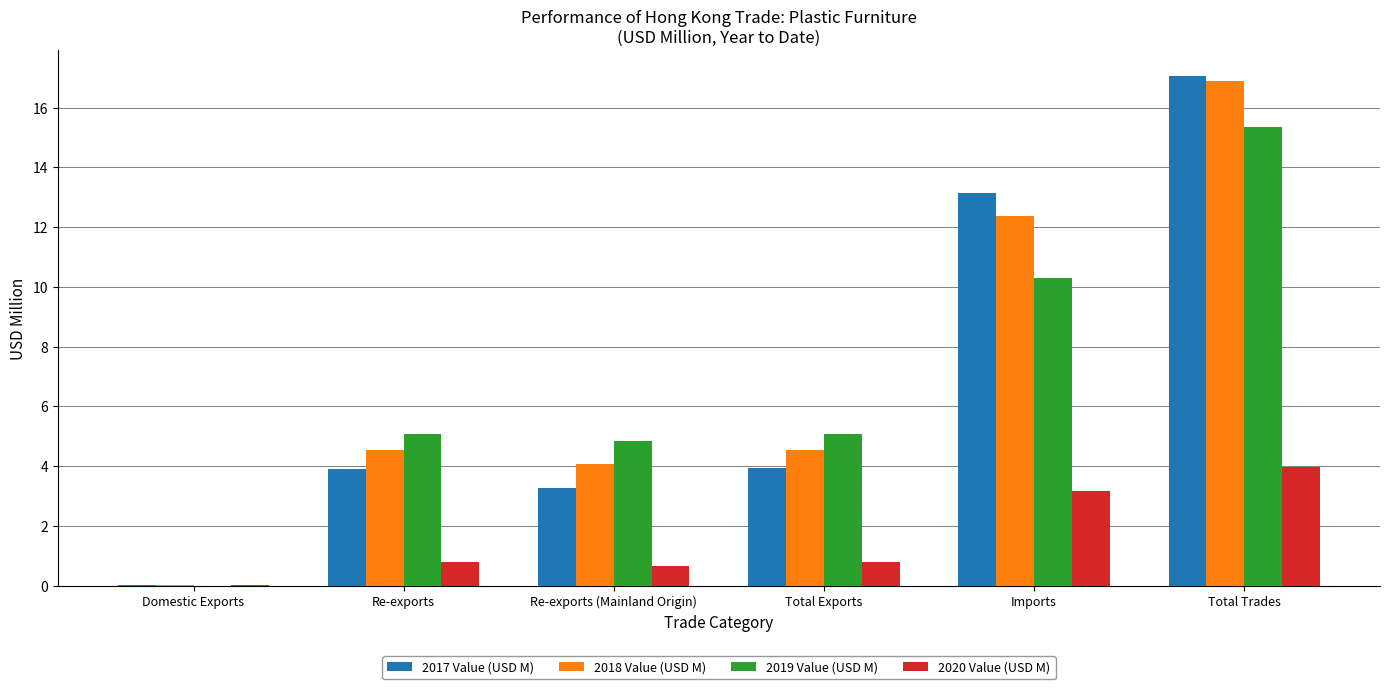

The value of 2018 Value (USD M) at Re-exports (Mainland Origin) is 0.9. True or false?

False